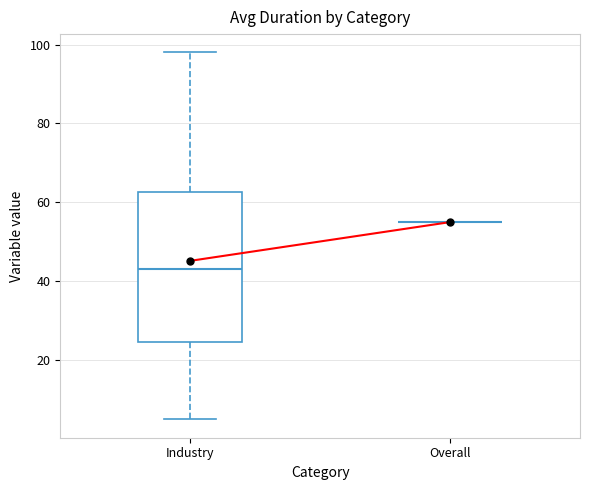

Which box is the tallest, from its lower edge to its upper edge?

Industry